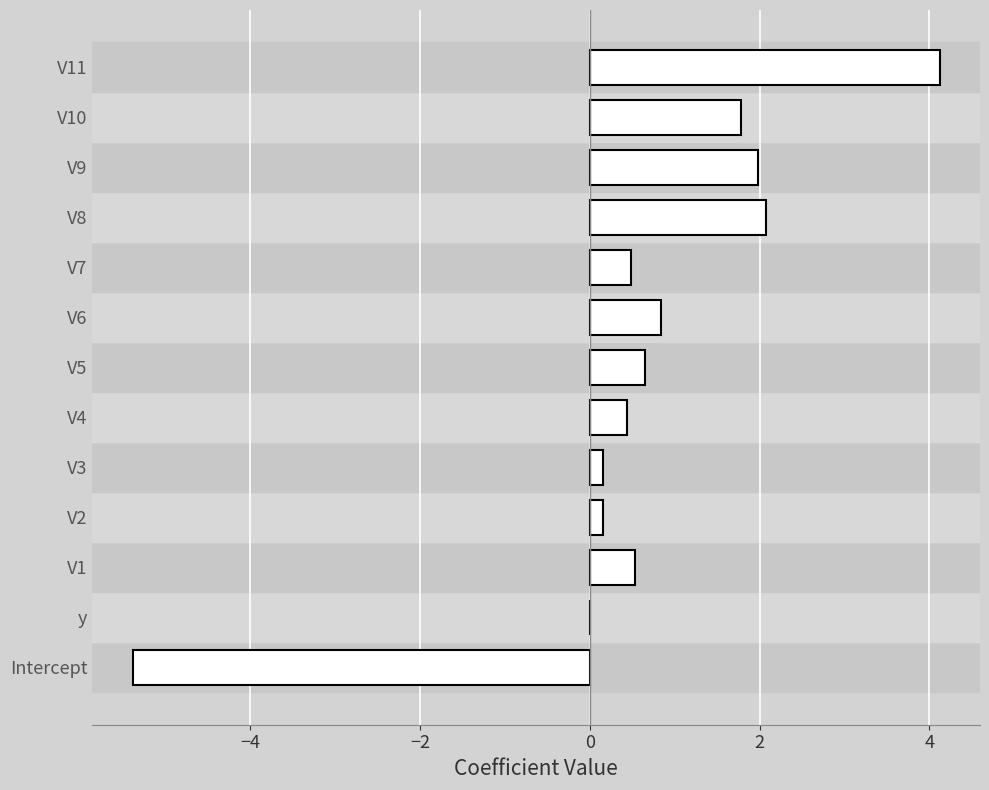

Read the value at V9.

2.0